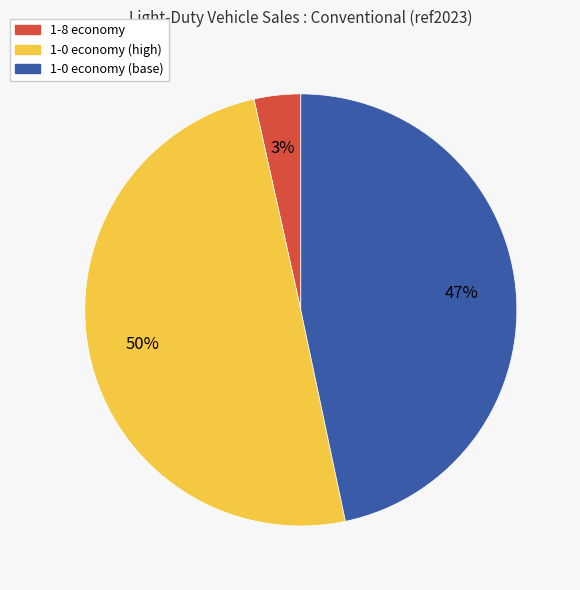

The 1-8 economy slice represents 3% of the pie. True or false?

True